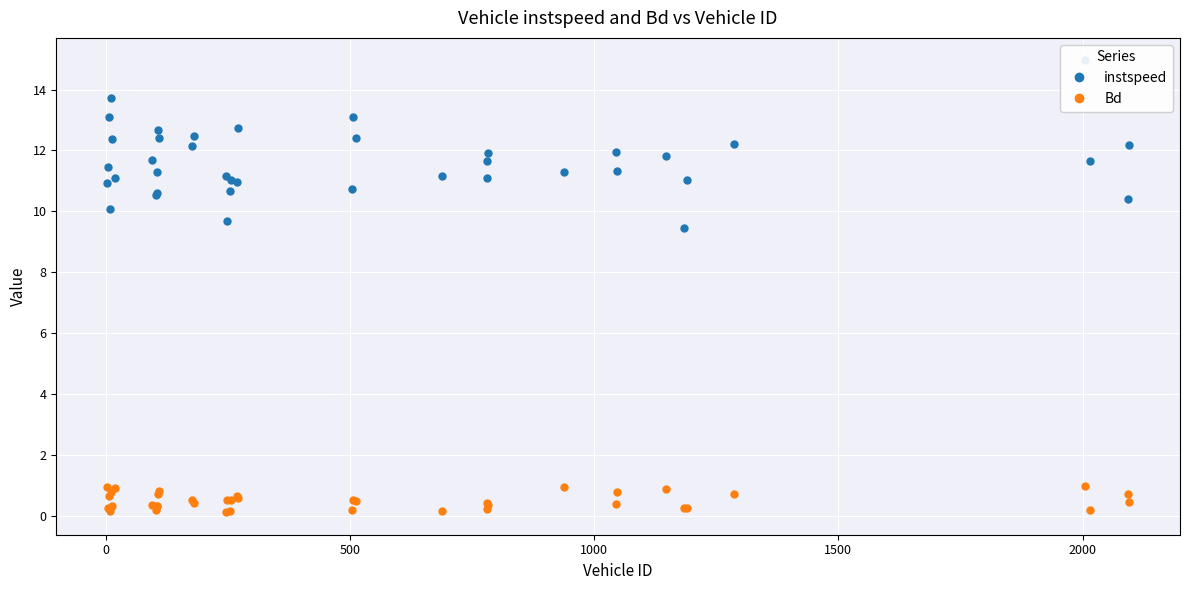

What is the highest value of the Bd series?

1.0